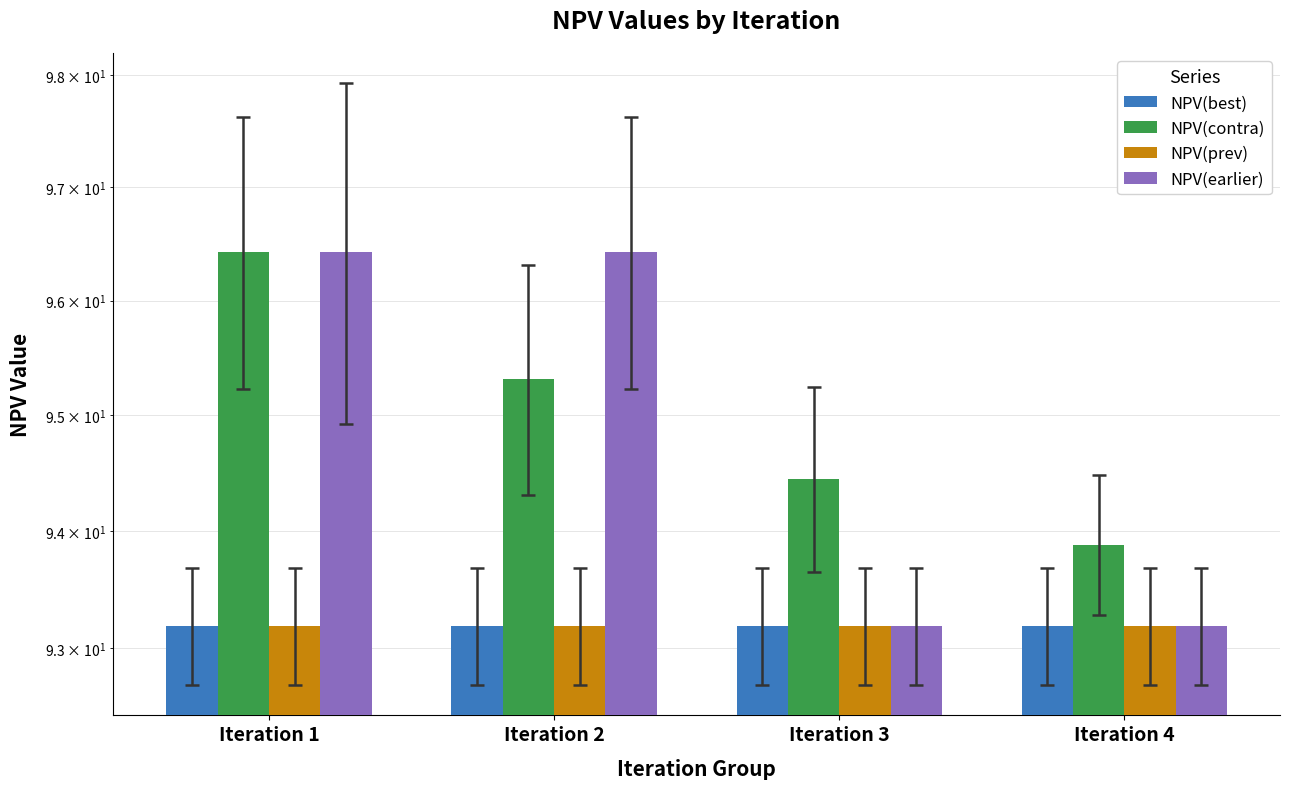

What is the value of the NPV(best) bar at the 1st from the left?

93.2